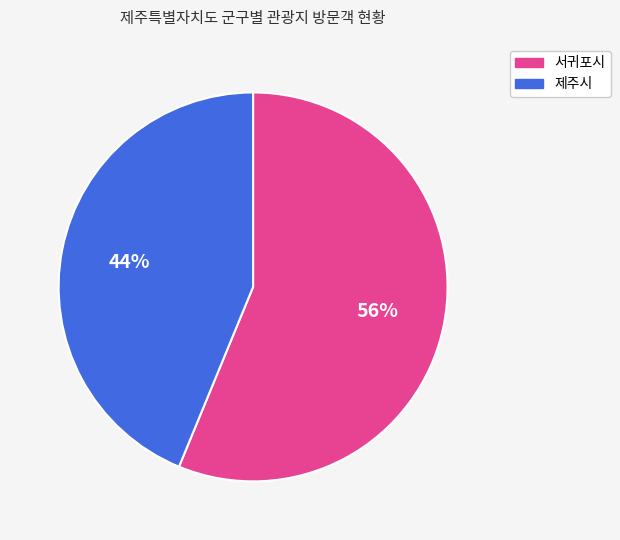

To the nearest percent, what is the difference between the largest and smallest slice percentages?

12%